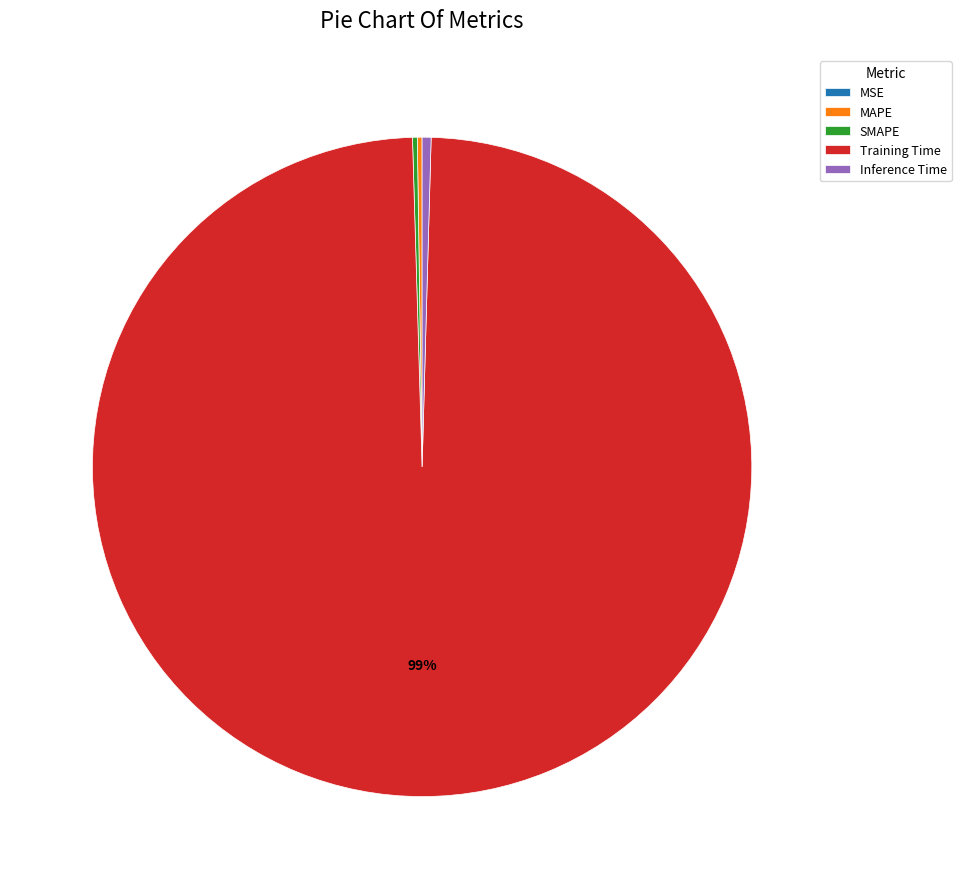

Which category has the biggest portion of the pie?

Training Time